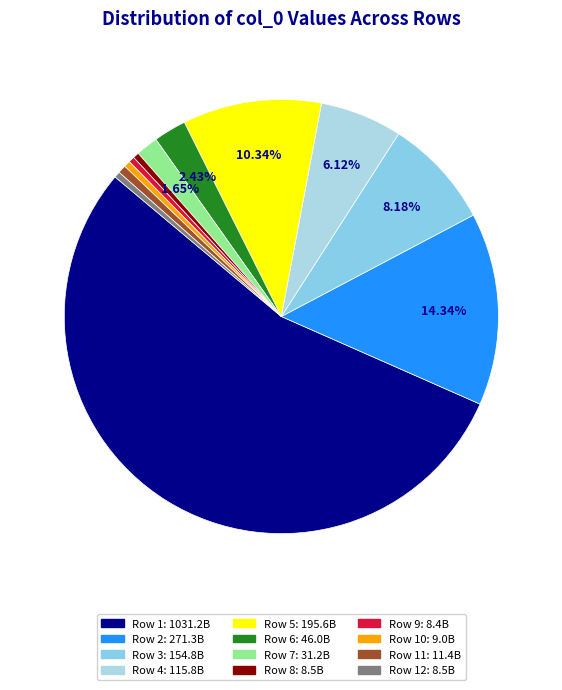

How many slices are in this pie chart?

12